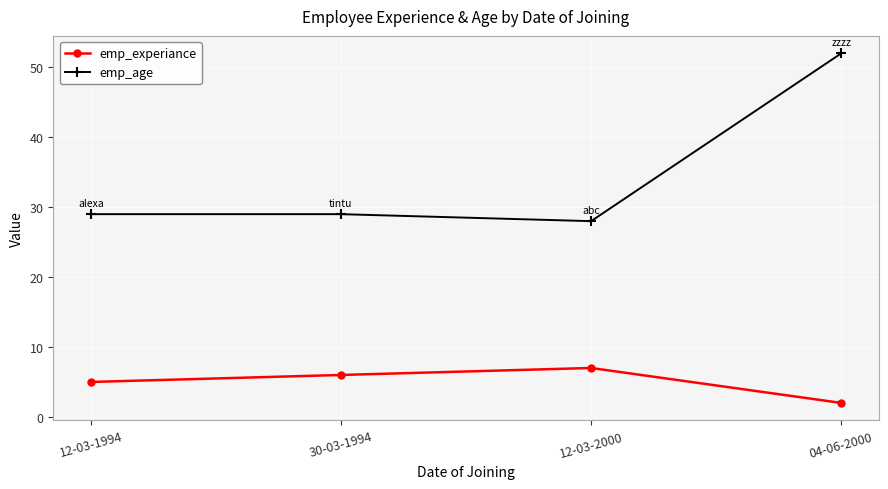

Reading left to right, list all the values displayed in this chart.

emp_experiance: 12-03-1994=5	30-03-1994=6	12-03-2000=7	04-06-2000=2
emp_age: 12-03-1994=29	30-03-1994=29	12-03-2000=28	04-06-2000=52